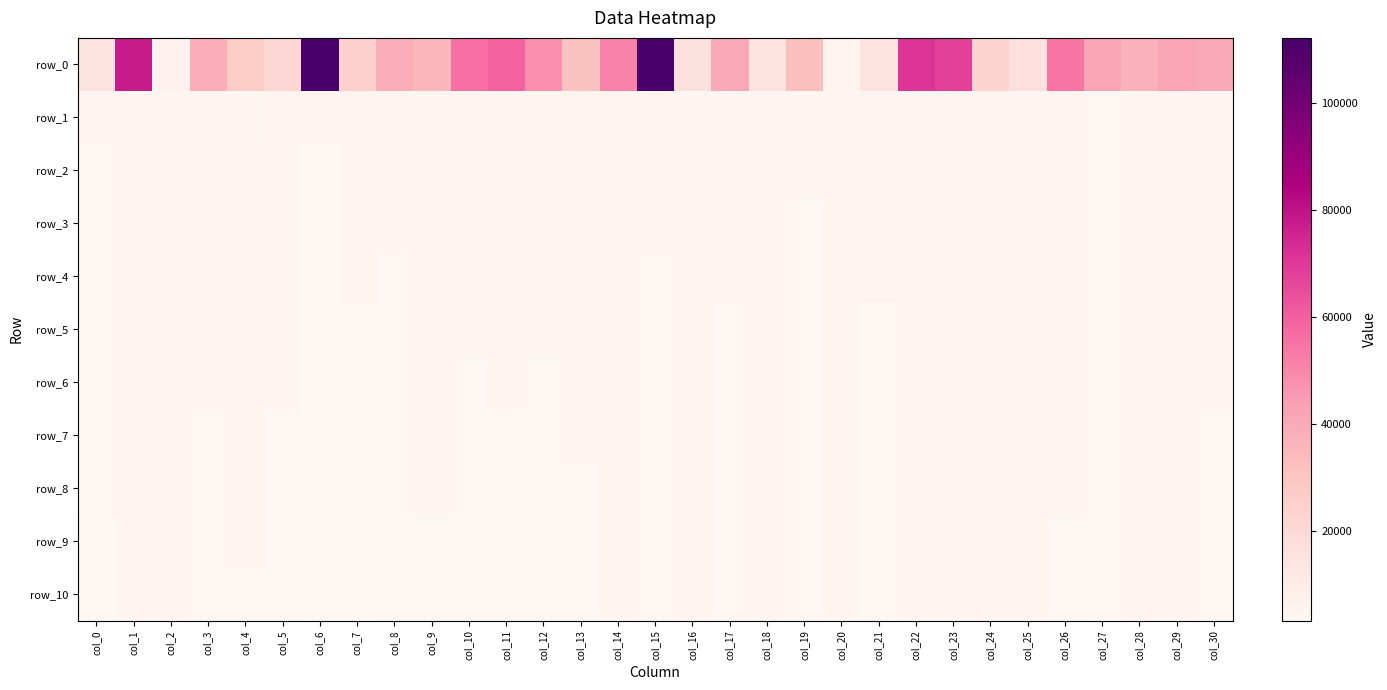

Which series has the largest range (max minus min)?

row_0